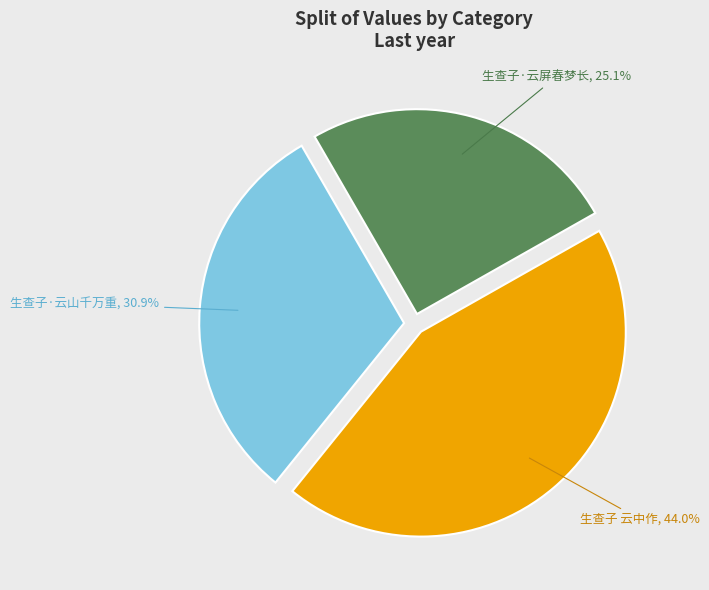

Which slice is the largest?

生查子 云中作